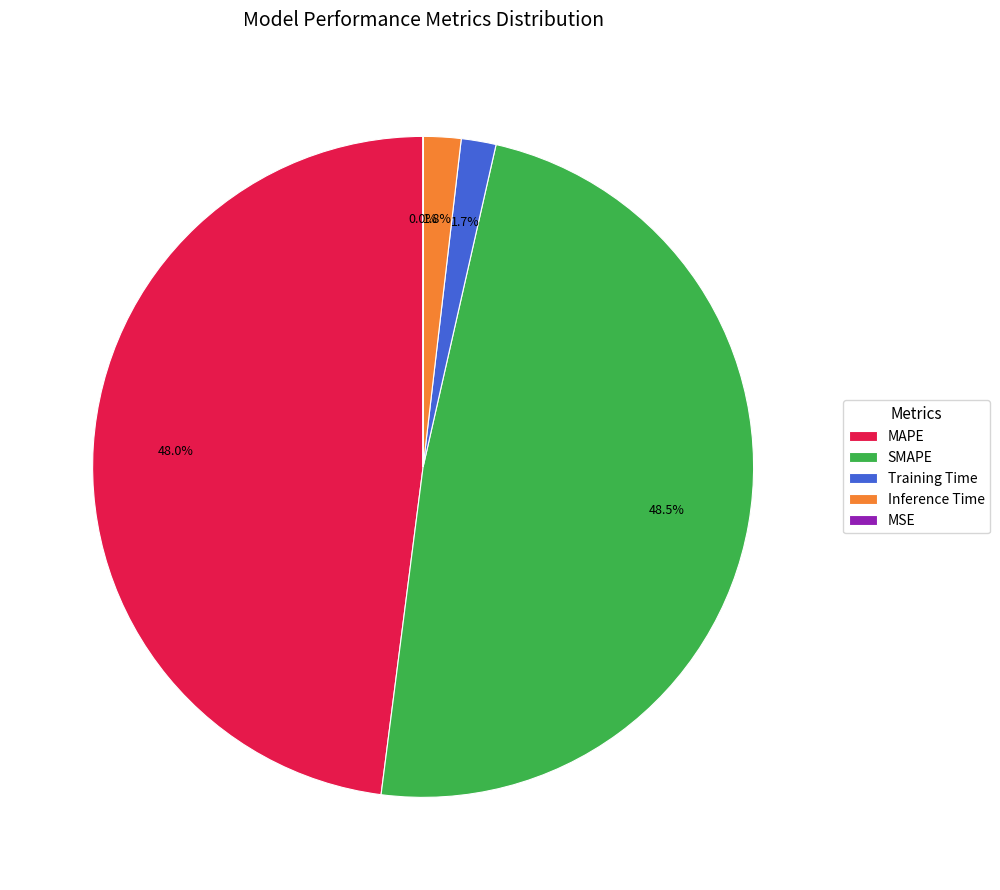

What percentage is NOT represented by SMAPE?

51.5%